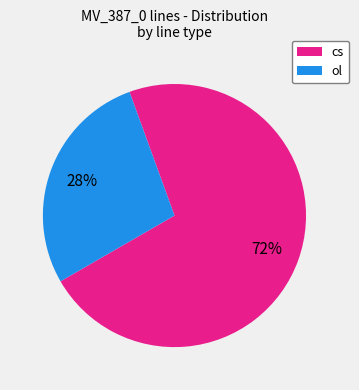

Count the number of slices in the pie.

2